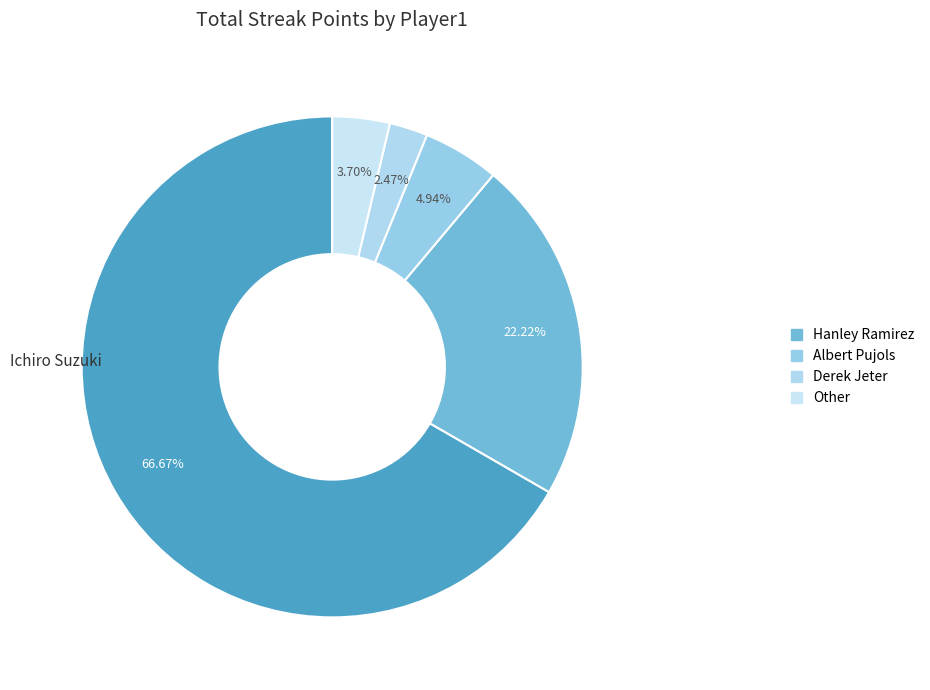

Count the number of slices in the pie.

5